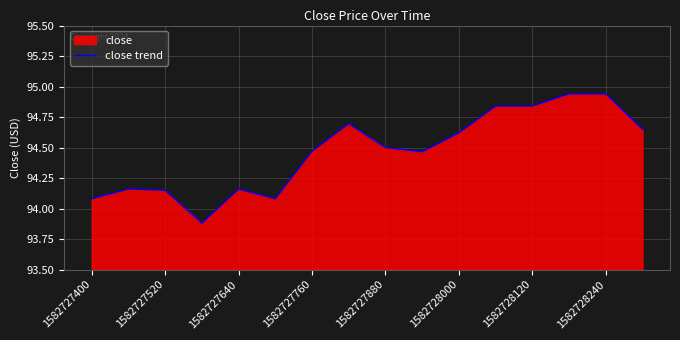

How many data points does each series have?

16